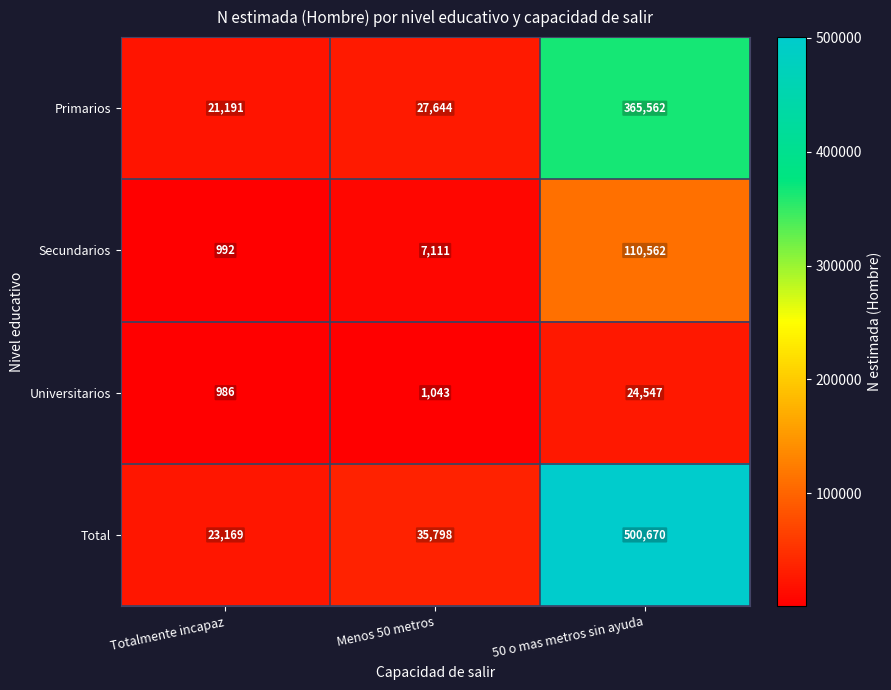

Count the number of data series in this chart.

4